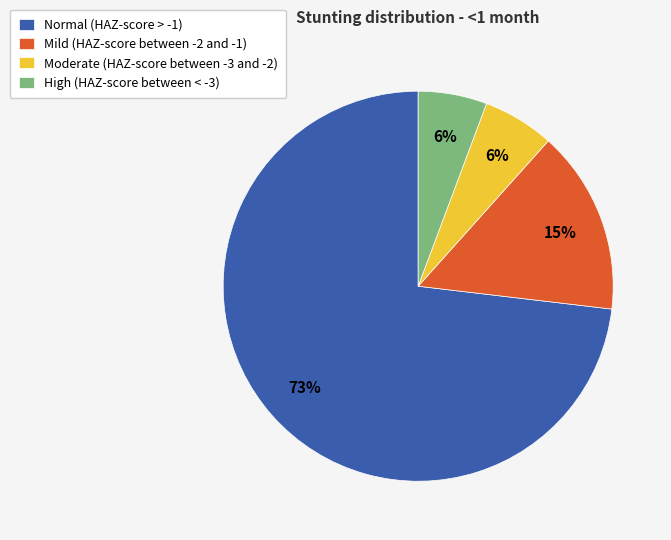

How many segments does this pie chart have?

4